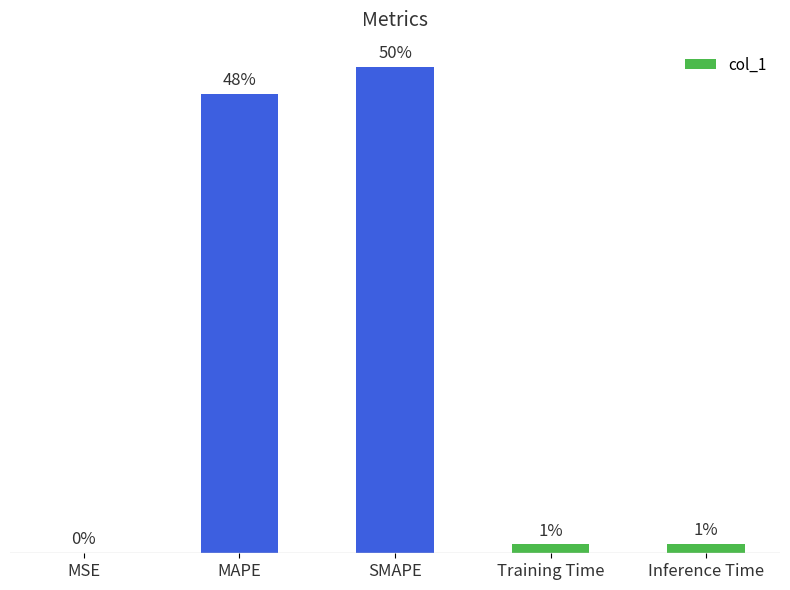

Rank the categories by value from highest to lowest.

SMAPE, MAPE, Inference Time, Training Time, MSE